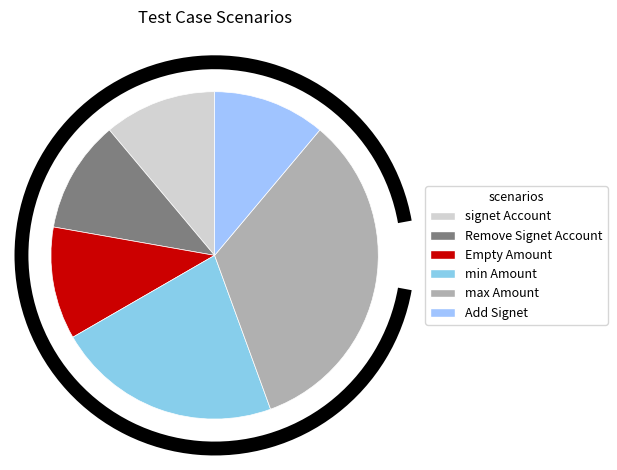

Is it true that Empty Amount is 11% of the pie?

True